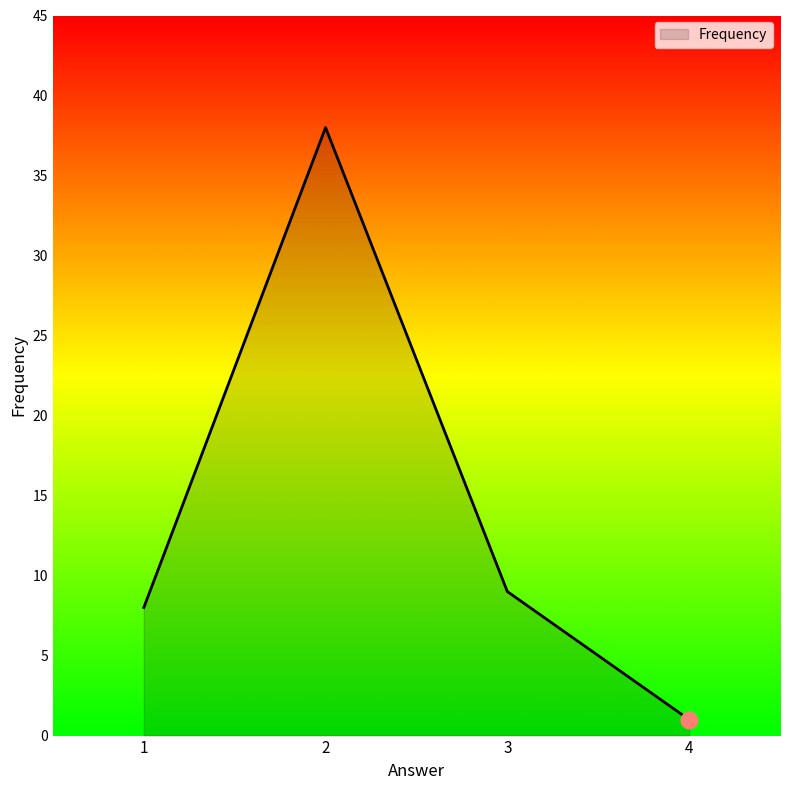

Rank the categories by value from lowest to highest.

4, 1, 3, 2